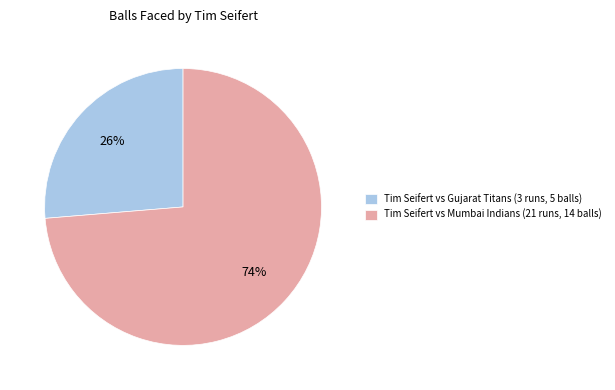

What is the smallest slice in the pie chart?

Tim Seifert vs Gujarat Titans (3 runs, 5 balls)